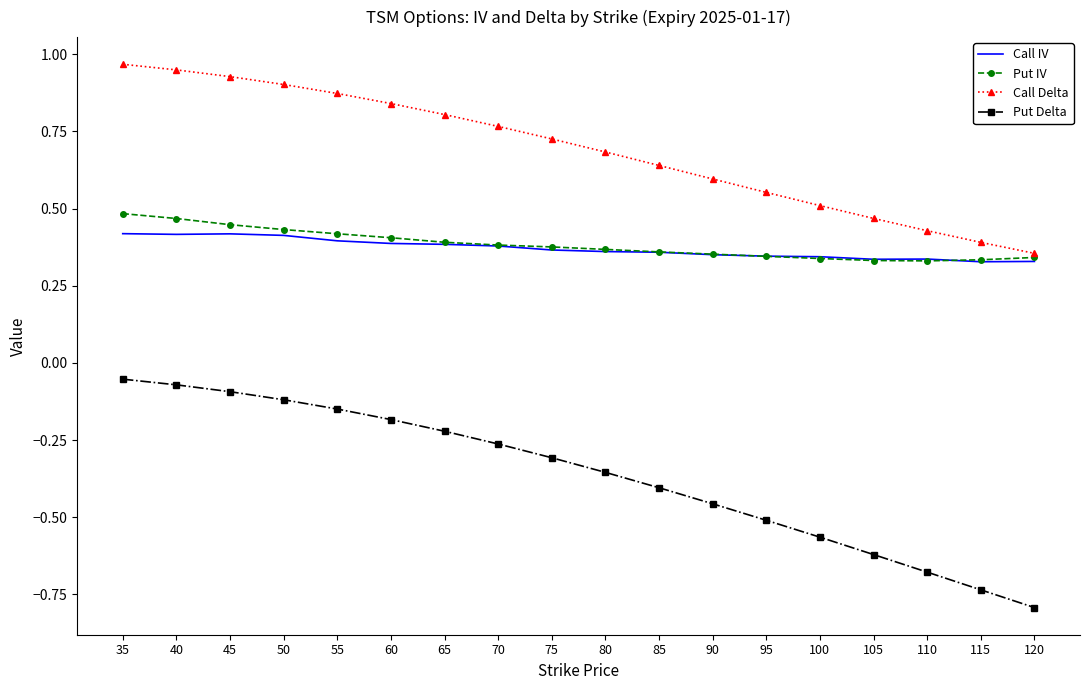

Which series has the largest total across all categories?

Call Delta